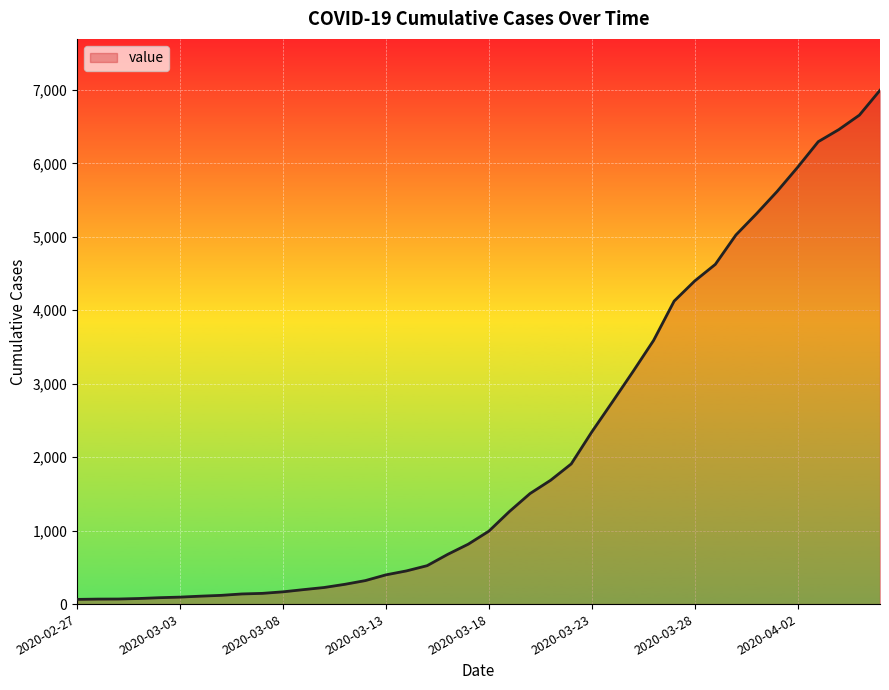

What is the difference between the maximum and minimum values?

6931